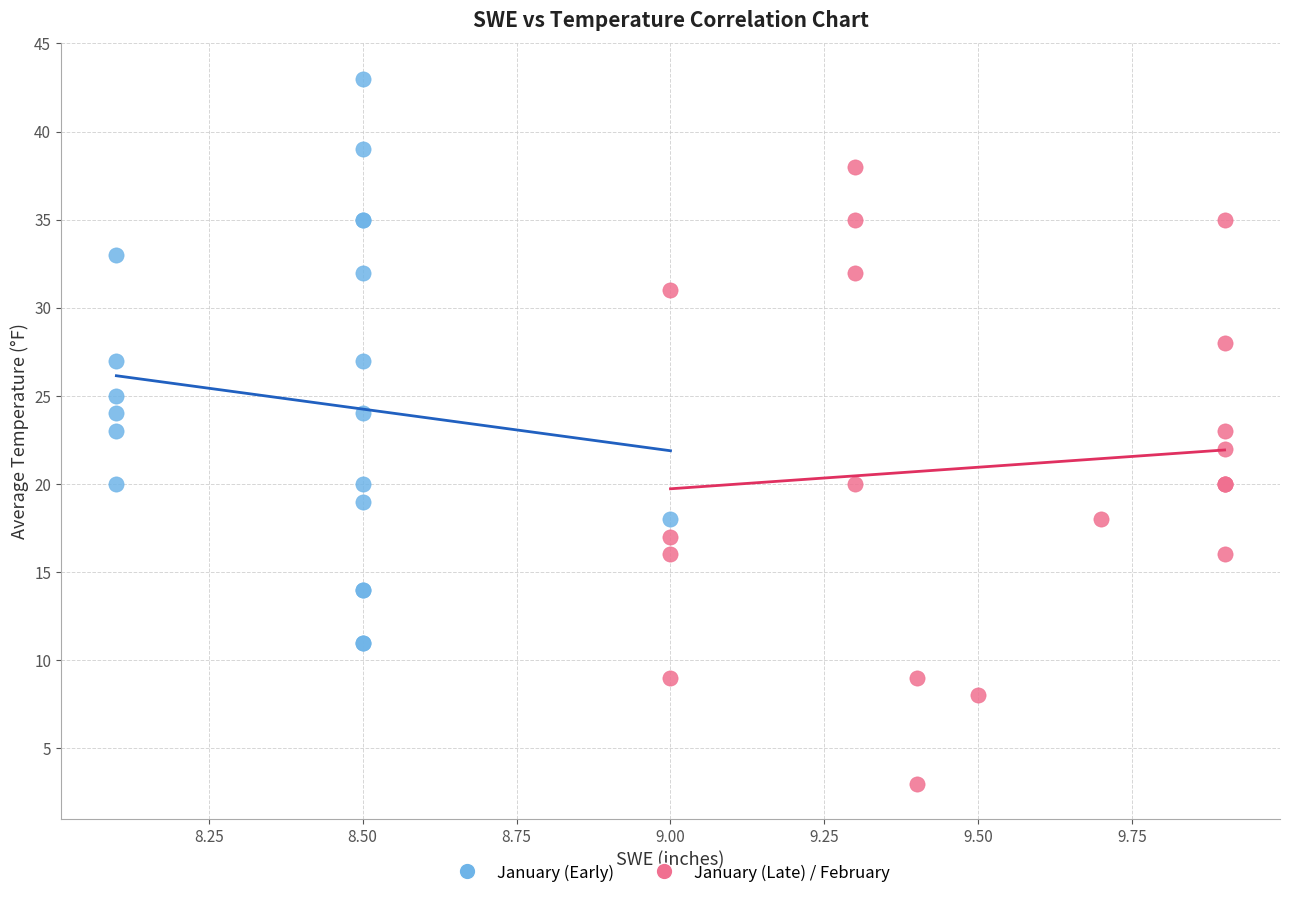

Which series reaches the minimum Y coordinate?

January (Late) / February